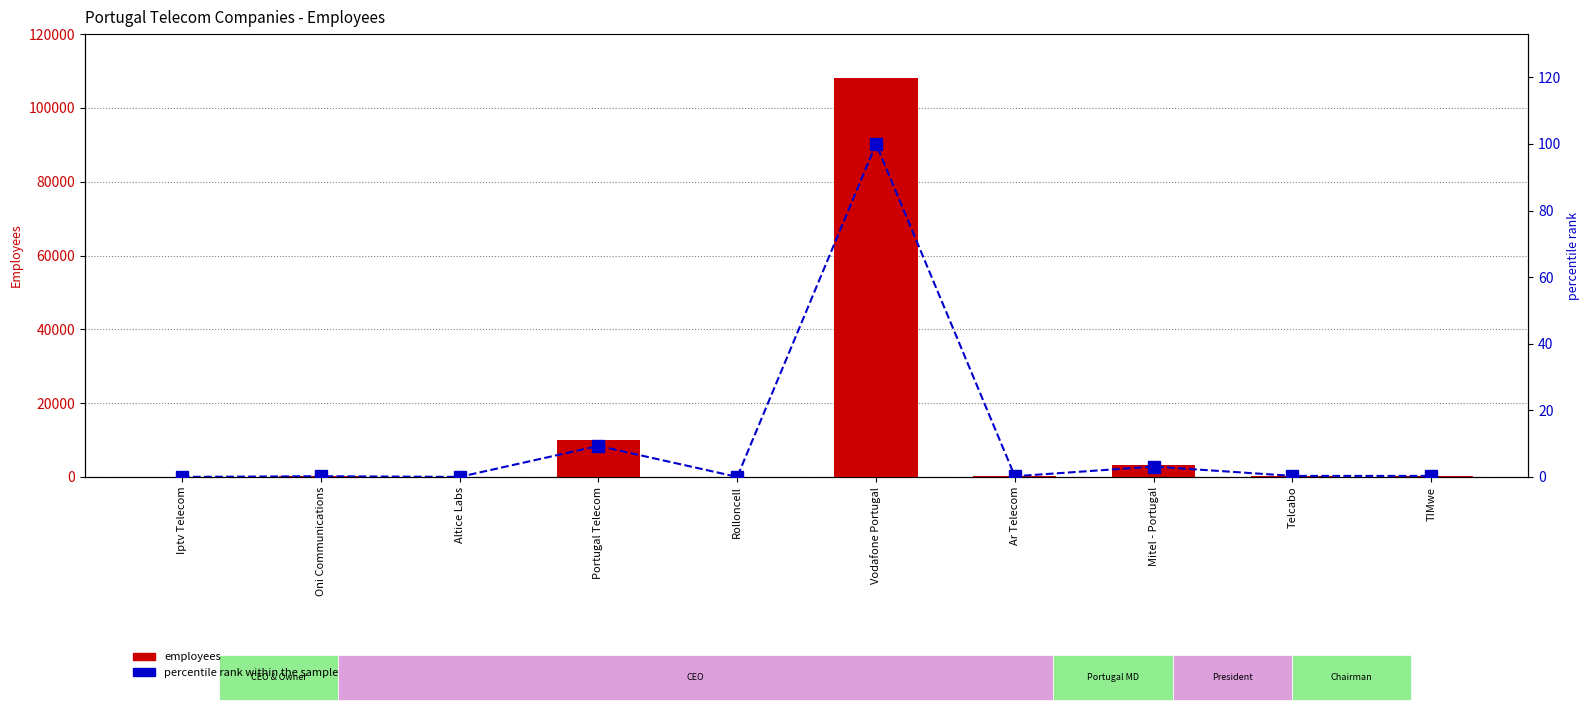

Reading left to right, list all the values displayed in this chart.

employees: 0.0	175.0	0.0	10001.0	11.0	108000.0	175.0	3300.0	350.0	375.0
percentile rank within the sample: 0.0	0.2	0.0	9.3	0.0	100.0	0.2	3.1	0.3	0.3